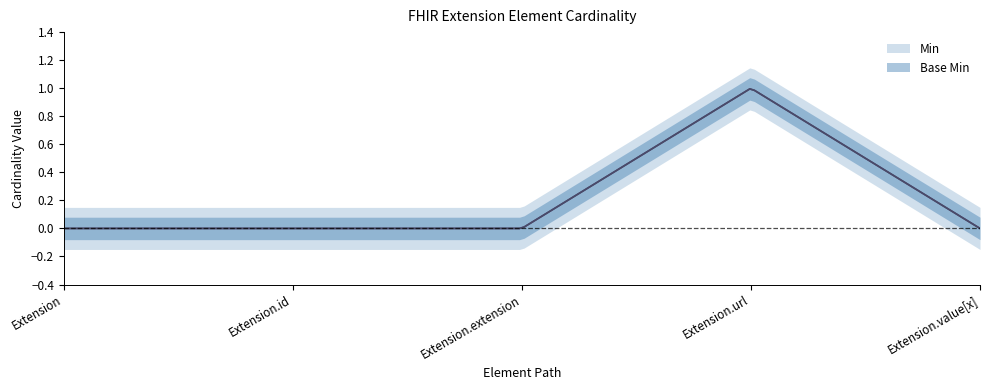

Reading right to left, list all the values displayed in this chart.

Min: 0	1	0	0	0
Base Min: 0	1	0	0	0